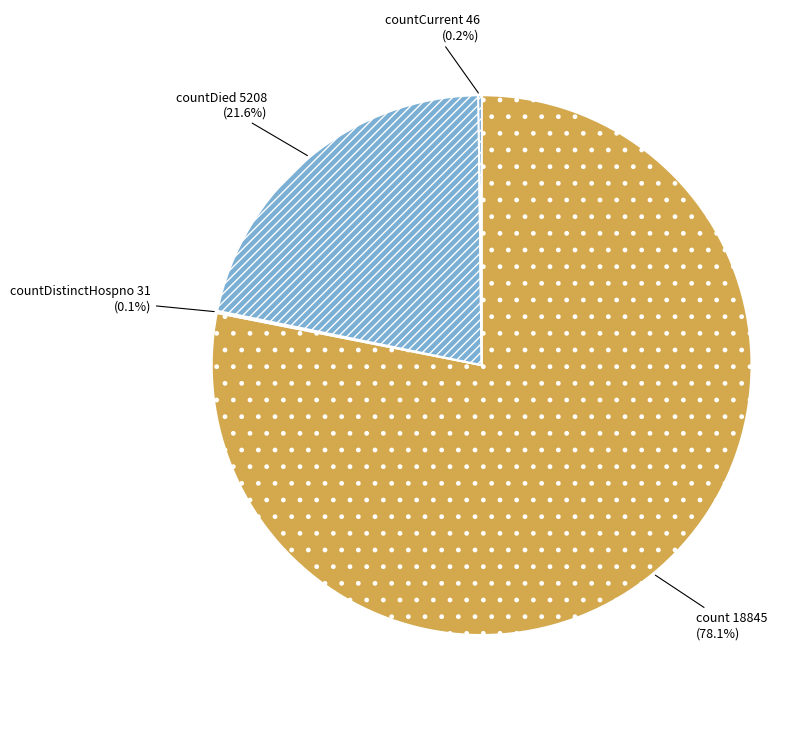

Which category has the biggest portion of the pie?

count